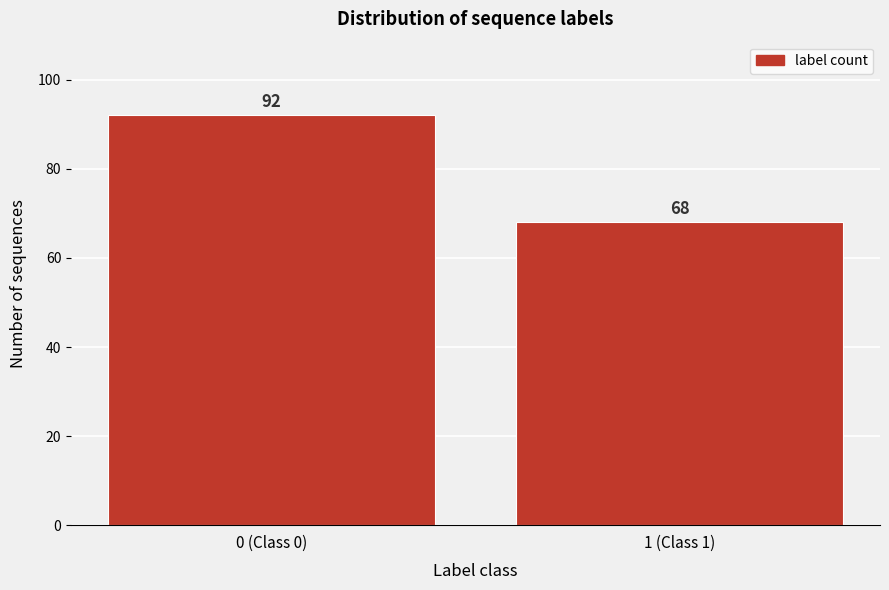

Reading left to right, transcribe all the data shown in this chart.

0 (Class 0)=92	1 (Class 1)=68